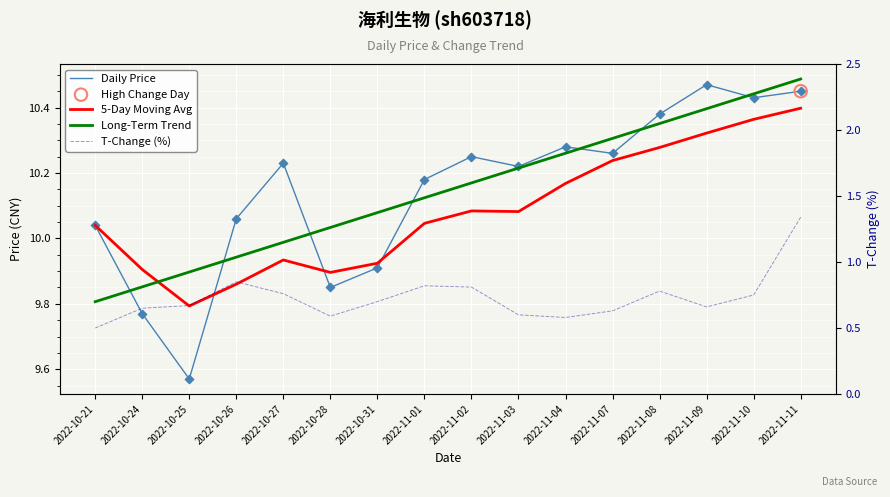

What are all the series names shown in the legend?

Daily Price, 5-Day Moving Avg, Long-Term Trend, T-Change (%)